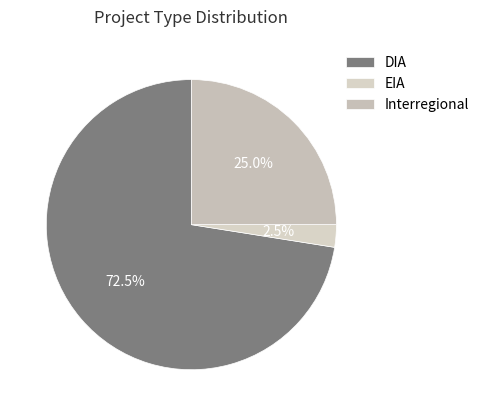

How many slices are in this pie chart?

3